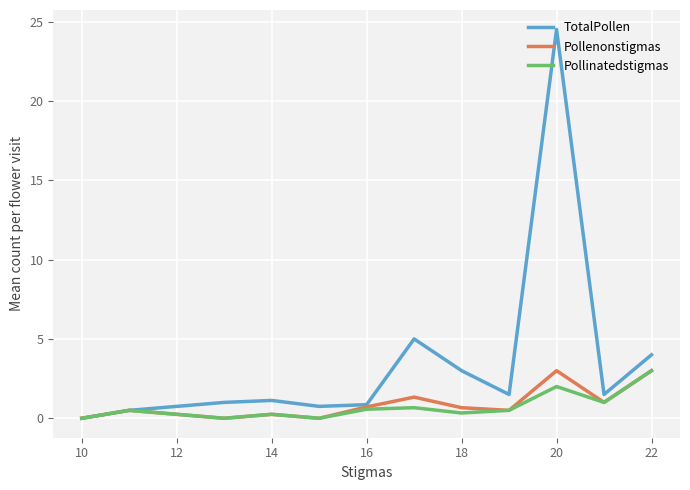

What is the highest value of the TotalPollen series?

24.5